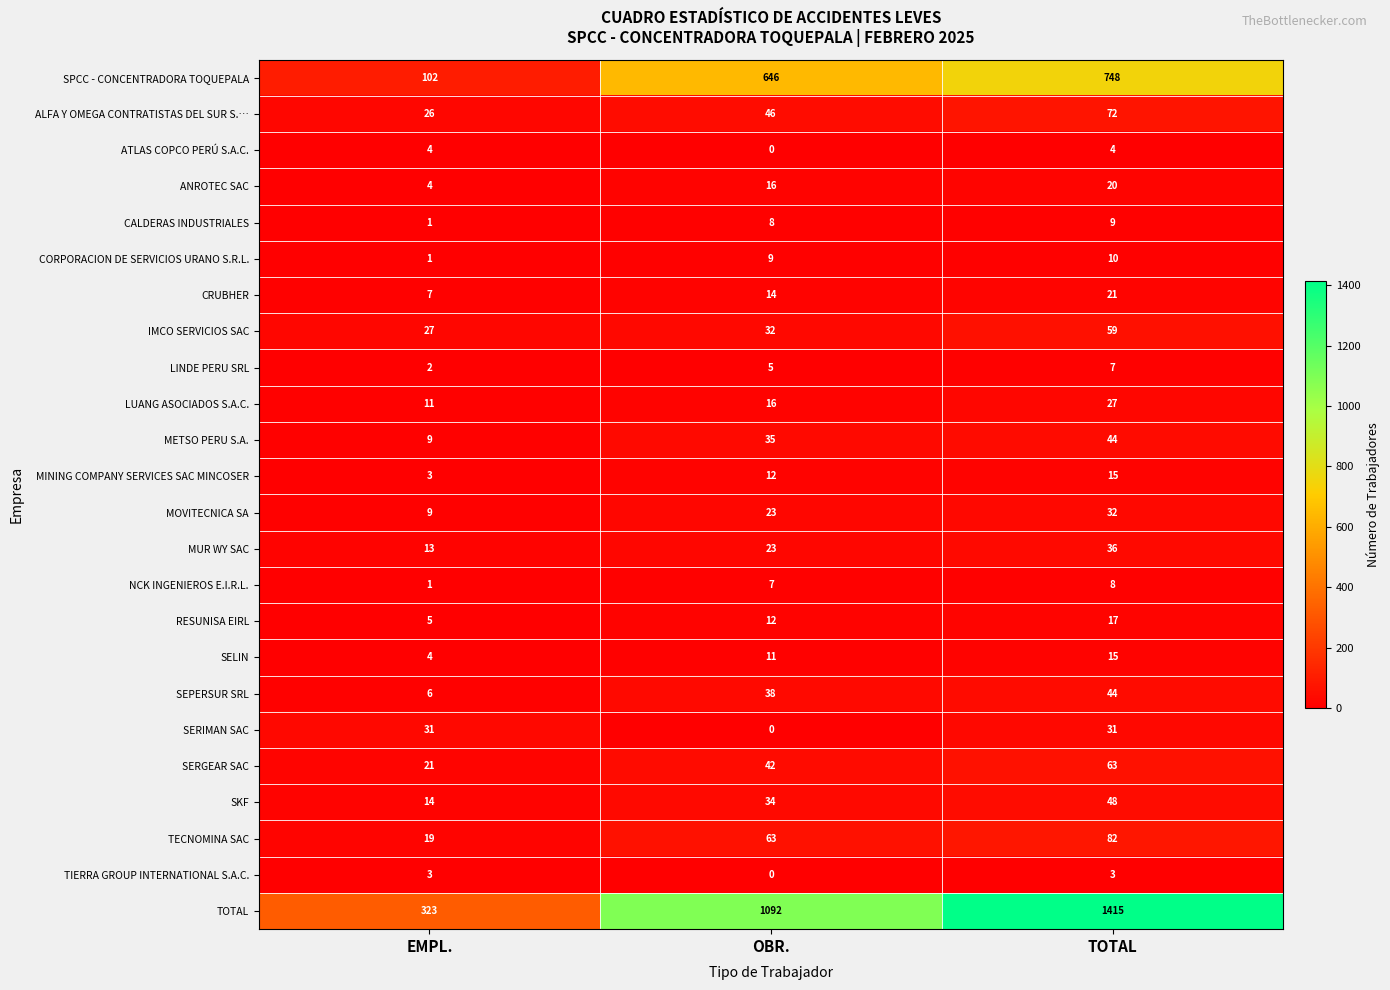

How many values in the ANROTEC SAC series are below 16?

1